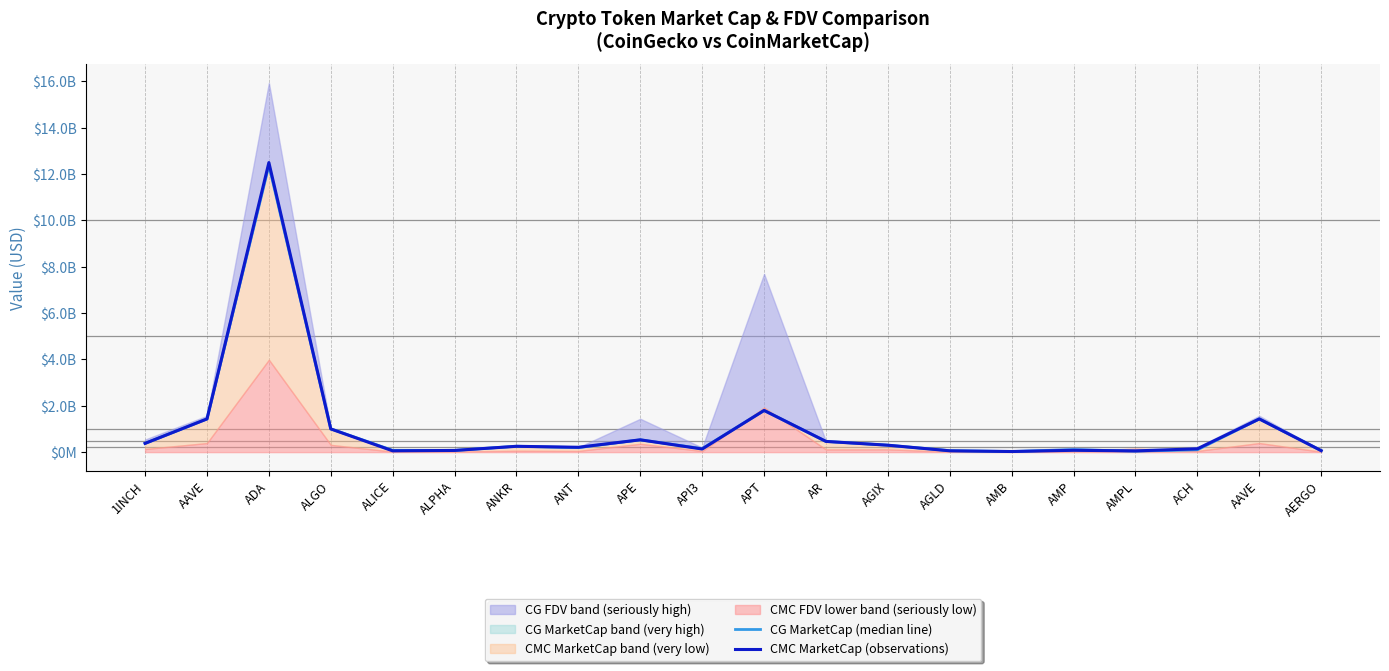

Reading left to right, transcribe all the data shown in this chart.

CG MarketCap (median line): 378278365.0	1433134841.0	12371350797.0	1004632735.0	76650868.0	73043541.0	253560108.0	195128961.0	530445792.0	151101822.0	1798280270.0	460427445.0	299024673.0	62841084.0	26521784.0	105325598.0	42935747.0	102379524.0	1433134841.0	64649652.0
CMC MarketCap (observations): 378186348.5	1432993776.1	12492617817.9	1001357895.9	55573613.3	73043317.2	251770207.9	209831192.2	531386251.9	134583648.3	1799502774.9	462294807.1	299211394.1	57129649.2	26468032.9	79153627.0	53054114.1	143885122.8	1432993776.1	64323206.8